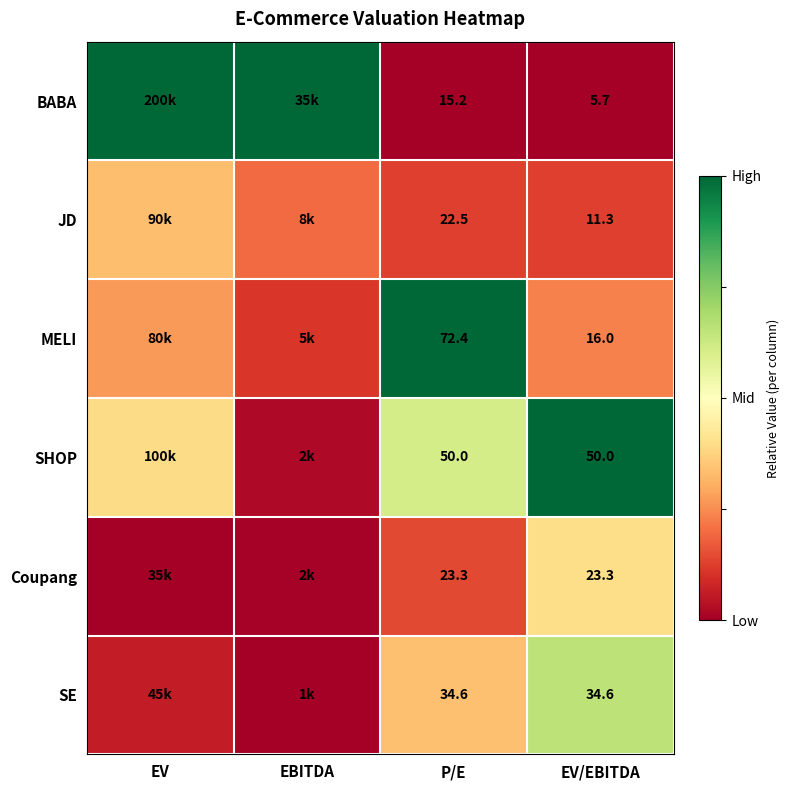

True or false: BABA has a value of -0.5 at P/E.

False